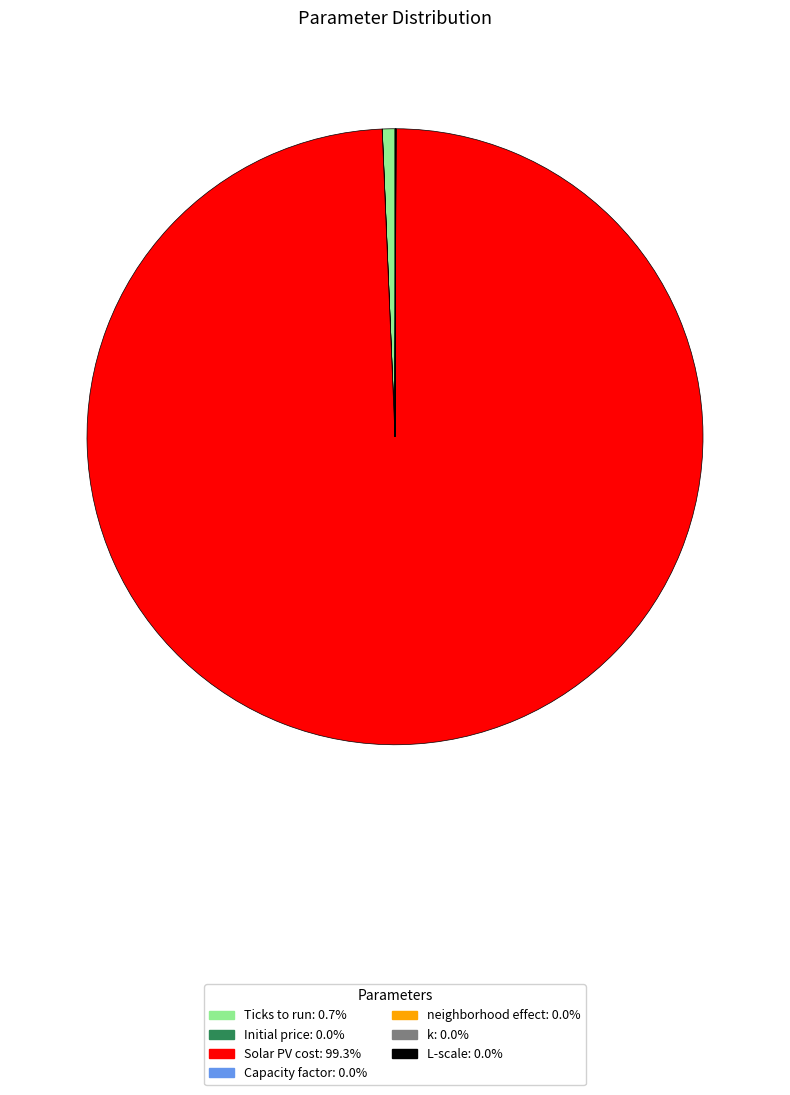

Which slice is the largest?

Solar PV cost